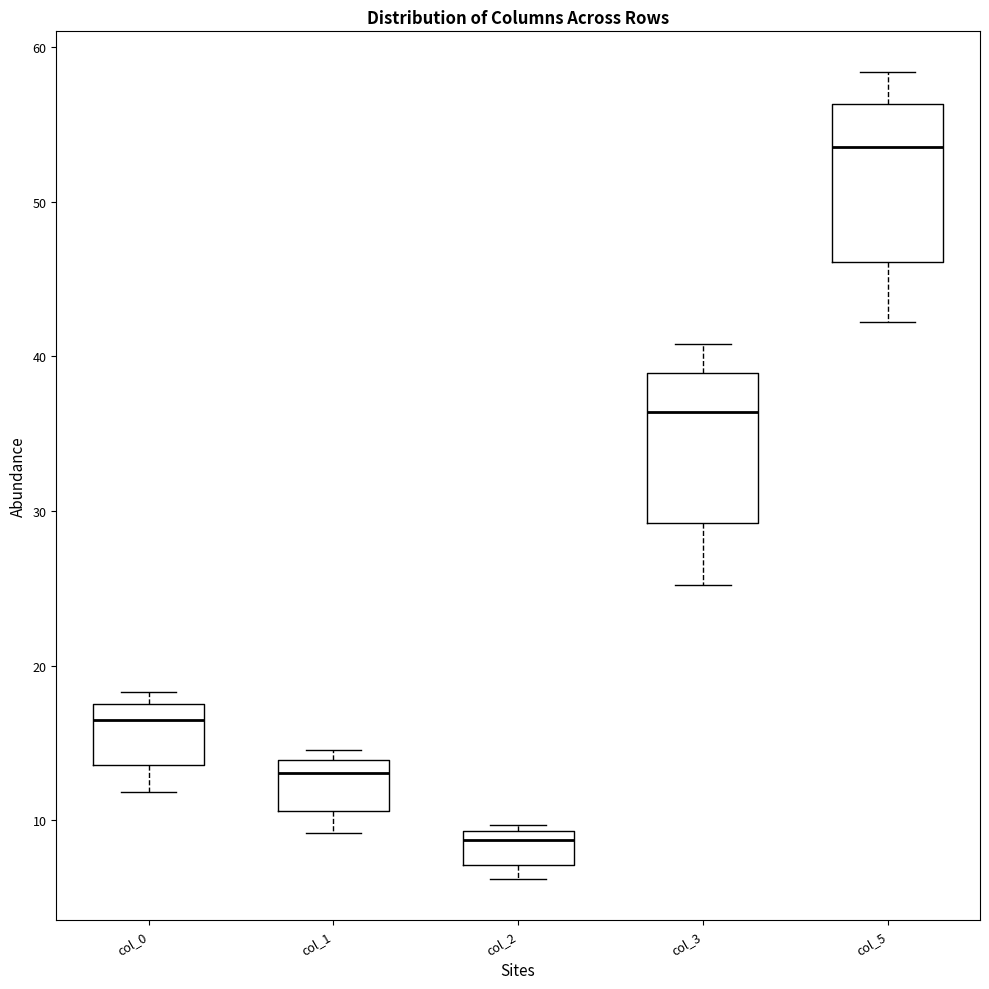

Reading left to right, read every box against the y-axis: the position of its median line, the range the box covers, and the ends of its whiskers. The values are not printed on the chart, so give them approximately, as read against the axis.

col_0: median 16, box 14 to 18, whiskers 12 to 18 (just above the box's upper edge)
col_1: median 13, box 11 to 14, whiskers 9 to 15
col_2: median 9 (just below the box's upper edge), box 7 to 9, whiskers 6 to 10
col_3: median 36, box 29 to 39, whiskers 25 to 41
col_5: median 54, box 46 to 56, whiskers 42 to 58